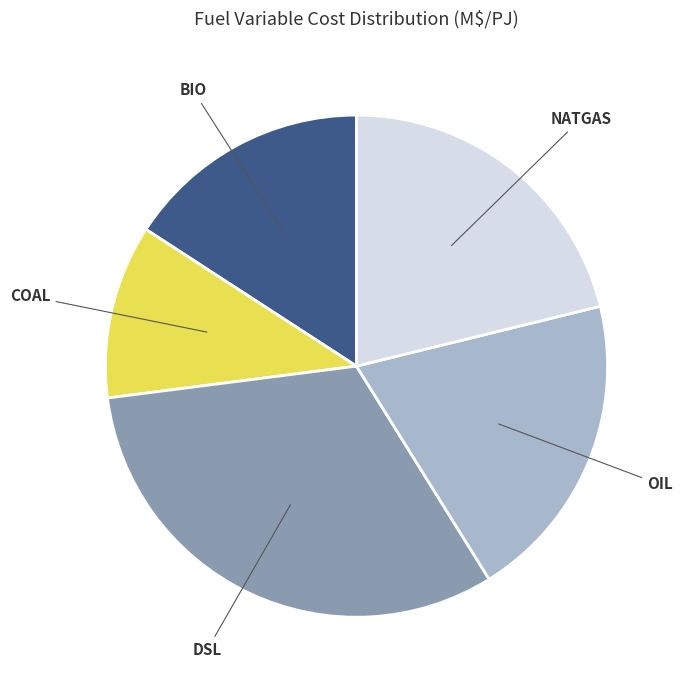

Between NATGAS and DSL, which is larger?

DSL